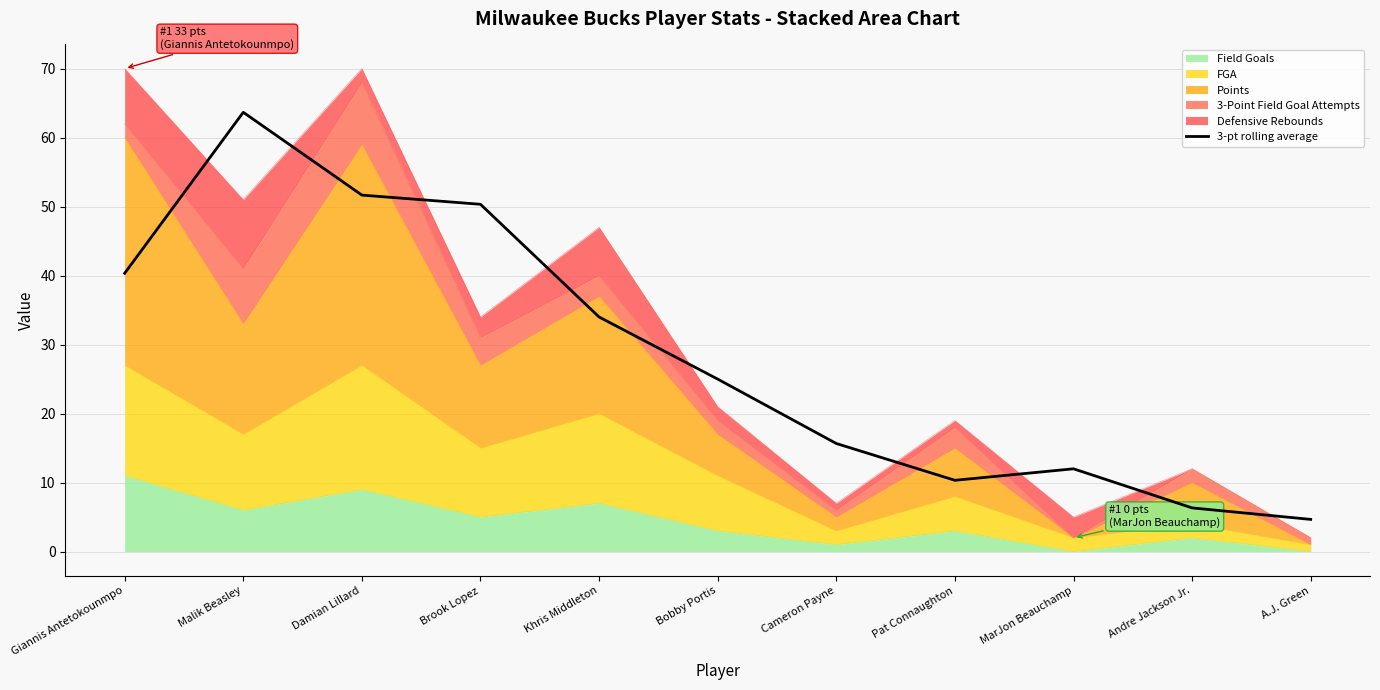

How many lines are shown in the chart?

1